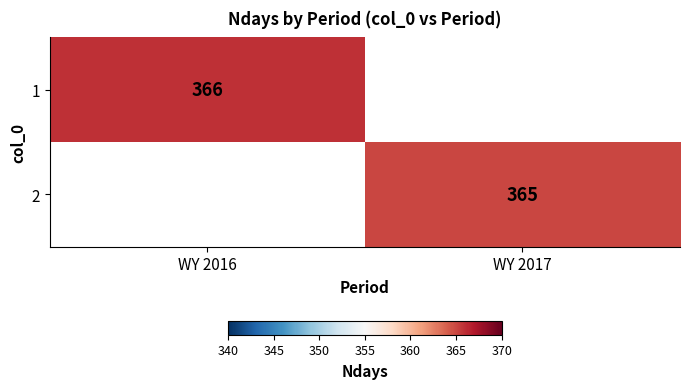

True or false: 2 has a value of 365 at WY 2017.

True